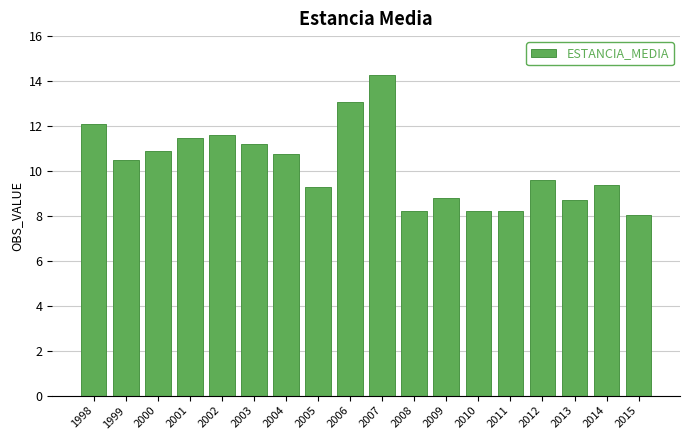

True or false: the data shows 11.2 at 2003.

True